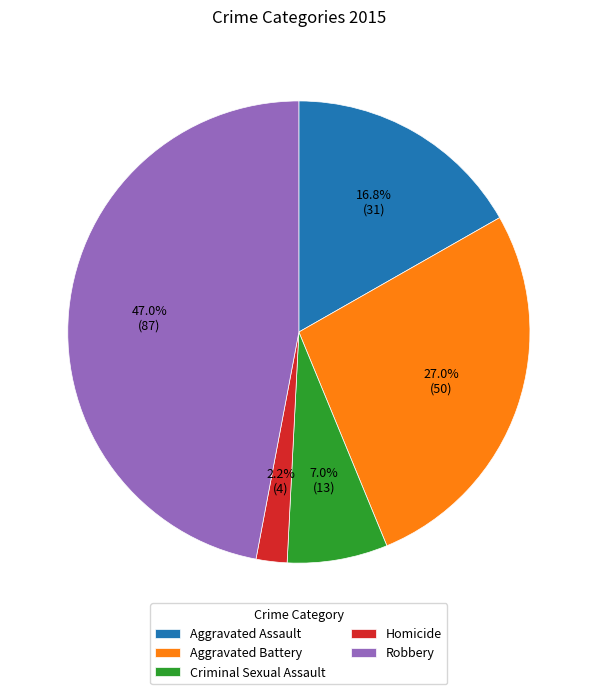

To the nearest percent, what portion does Aggravated Assault represent?

17%